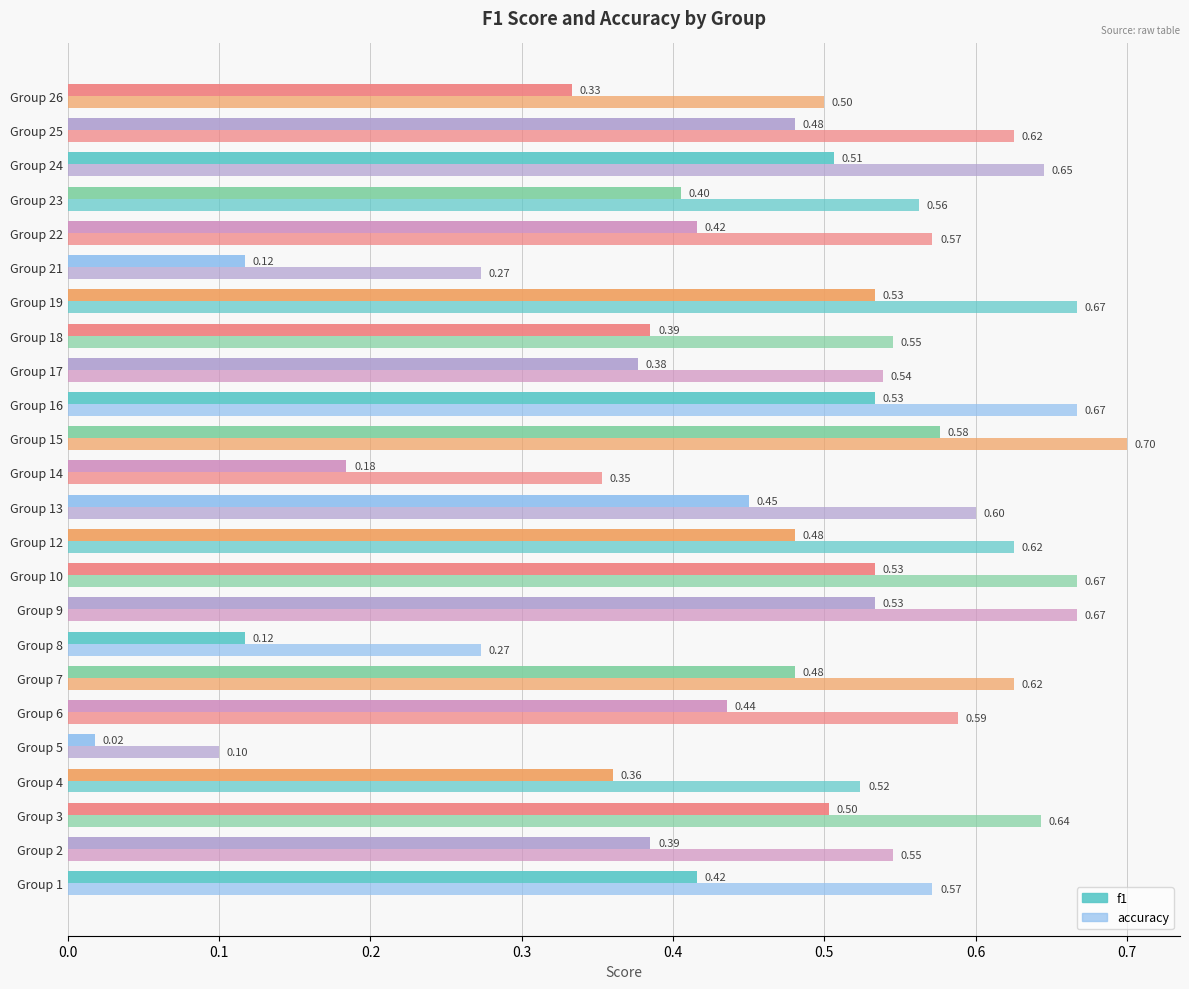

How many data points does each series have?

24